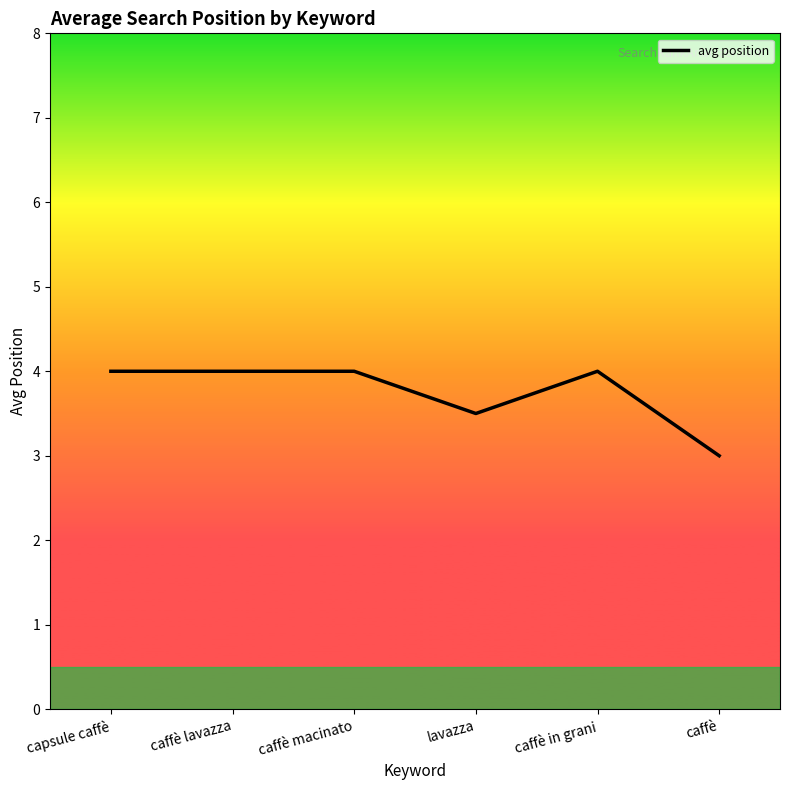

What is the maximum value shown in the chart?

4.0